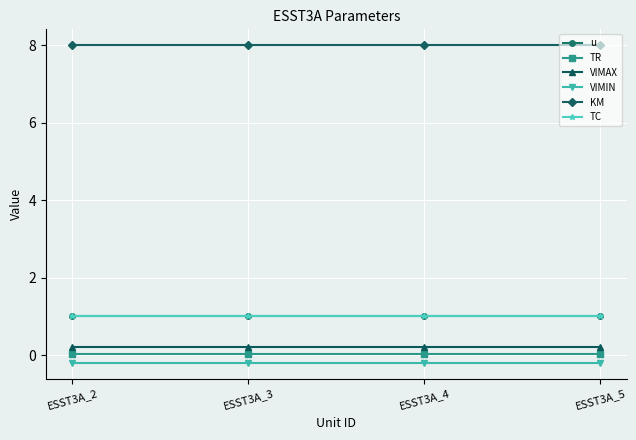

What is the total value across all series at ESST3A_2?

10.0